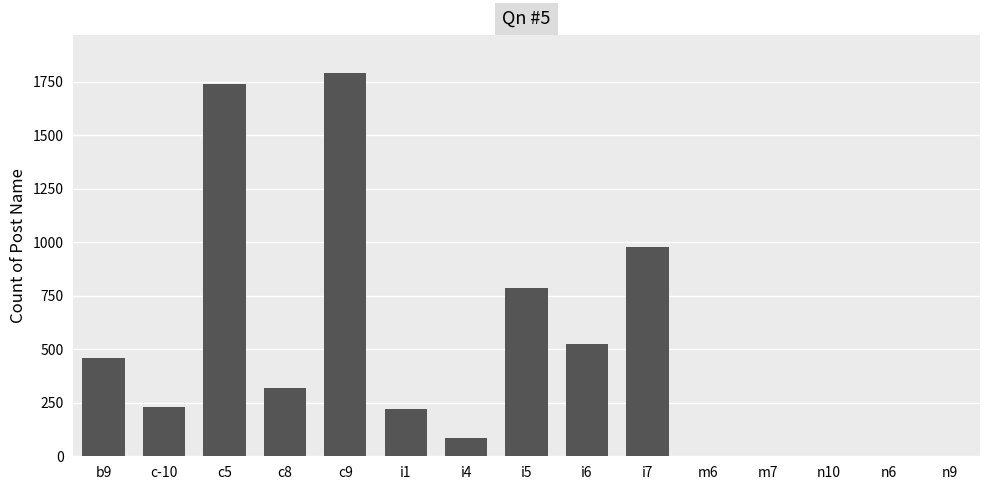

At which label is the value closest to 895?

i7